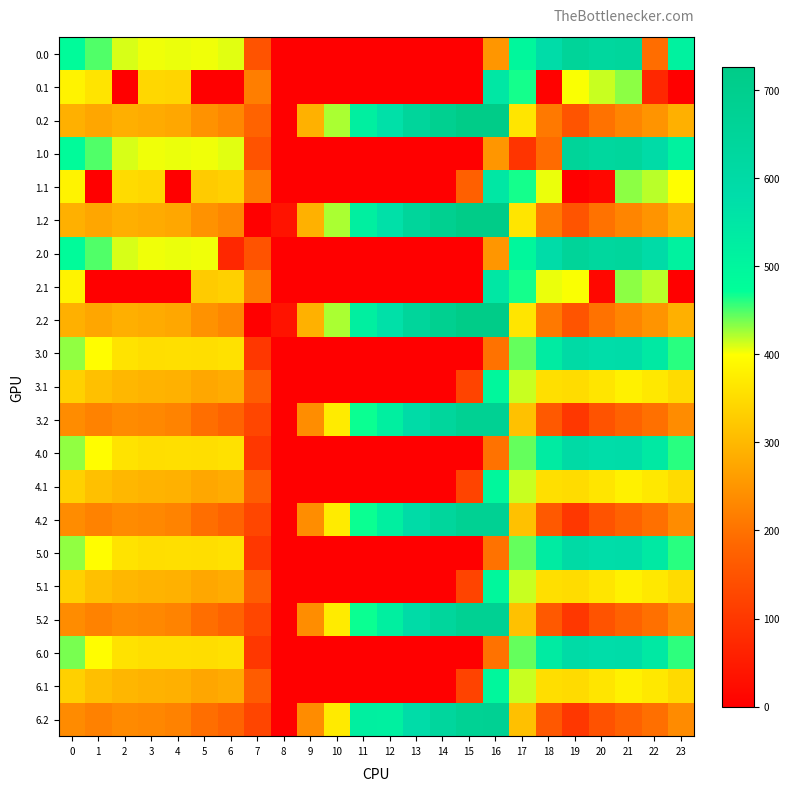

Reading left to right, list all the values displayed in this chart.

0.0: 0=482.0	1=449.5	2=410.3	3=404.4	4=404.9	5=403.8	6=408.0	7=150.1	8=0.0	9=0.0	10=0.0	11=0.0	12=0.0	13=0.0	14=0.0	15=0.0	16=250.9	17=494.8	18=586.7	19=649.2	20=629.9	21=638.4	22=192.3	23=511.3
0.1: 0=384.6	1=361.1	2=0.0	3=342.7	4=339.6	5=0.0	6=0.0	7=217.1	8=0.0	9=0.0	10=0.0	11=0.0	12=0.0	13=0.0	14=0.0	15=0.0	16=547.3	17=466.6	18=5.4	19=400.2	20=414.5	21=432.4	22=71.3	23=0.0
0.2: 0=287.1	1=272.7	2=285.5	3=281.0	4=274.4	5=245.0	6=228.8	7=176.6	8=0.0	9=288.5	10=423.5	11=520.6	12=571.2	13=640.4	14=687.4	15=725.8	16=726.6	17=362.4	18=210.0	19=151.0	20=199.2	21=226.4	22=247.4	23=287.5
1.0: 0=482.0	1=449.5	2=410.3	3=404.4	4=404.9	5=403.8	6=408.0	7=150.1	8=0.0	9=0.0	10=0.0	11=0.0	12=0.0	13=0.0	14=0.0	15=0.0	16=250.9	17=94.8	18=189.2	19=649.2	20=629.9	21=638.4	22=592.3	23=511.3
1.1: 0=384.6	1=0.0	2=347.9	3=342.7	4=0.0	5=325.7	6=332.2	7=217.1	8=0.0	9=0.0	10=0.0	11=0.0	12=0.0	13=0.0	14=0.0	15=173.1	16=547.3	17=466.6	18=405.4	19=0.2	20=14.5	21=432.4	22=419.9	23=399.4
1.2: 0=287.1	1=272.7	2=285.5	3=281.0	4=274.4	5=245.0	6=228.8	7=0.0	8=35.3	9=288.5	10=423.5	11=520.6	12=571.2	13=640.4	14=687.4	15=725.8	16=726.6	17=362.4	18=210.0	19=151.0	20=199.2	21=226.4	22=247.4	23=287.5
2.0: 0=482.0	1=449.5	2=410.3	3=404.4	4=404.9	5=403.8	6=70.3	7=150.1	8=0.0	9=0.0	10=0.0	11=0.0	12=0.0	13=0.0	14=0.0	15=0.0	16=250.9	17=494.8	18=586.7	19=649.2	20=629.9	21=638.4	22=592.3	23=511.3
2.1: 0=384.6	1=0.0	2=0.0	3=0.0	4=0.0	5=325.7	6=332.2	7=217.1	8=0.0	9=0.0	10=0.0	11=0.0	12=0.0	13=0.0	14=0.0	15=0.0	16=547.3	17=466.6	18=405.4	19=400.2	20=14.5	21=432.4	22=419.9	23=0.0
2.2: 0=287.1	1=272.7	2=285.5	3=281.0	4=274.4	5=245.0	6=228.8	7=0.0	8=35.3	9=288.5	10=423.5	11=520.6	12=571.2	13=640.4	14=687.4	15=725.8	16=726.6	17=362.4	18=210.0	19=151.0	20=199.2	21=226.4	22=247.4	23=287.5
3.0: 0=431.0	1=398.5	2=359.3	3=353.4	4=353.9	5=352.8	6=357.0	7=99.1	8=0.0	9=0.0	10=0.0	11=0.0	12=0.0	13=0.0	14=0.0	15=0.0	16=199.9	17=443.8	18=535.7	19=598.2	20=578.9	21=587.4	22=541.3	23=460.3
3.1: 0=333.6	1=310.1	2=296.9	3=291.7	4=288.6	5=274.7	6=281.2	7=166.1	8=0.0	9=0.0	10=0.0	11=0.0	12=0.0	13=0.0	14=0.0	15=122.1	16=496.3	17=415.6	18=354.4	19=349.2	20=363.5	21=381.4	22=368.9	23=348.4
3.2: 0=236.1	1=221.7	2=234.5	3=230.0	4=223.4	5=194.0	6=177.8	7=125.6	8=0.0	9=237.5	10=372.5	11=469.6	12=520.2	13=589.4	14=636.4	15=674.8	16=675.6	17=311.4	18=159.0	19=100.0	20=148.2	21=175.4	22=196.4	23=236.5
4.0: 0=431.0	1=398.5	2=359.3	3=353.4	4=353.9	5=352.8	6=357.0	7=99.1	8=0.0	9=0.0	10=0.0	11=0.0	12=0.0	13=0.0	14=0.0	15=0.0	16=199.9	17=443.8	18=535.7	19=598.2	20=578.9	21=587.4	22=541.3	23=460.3
4.1: 0=333.6	1=310.1	2=296.9	3=291.7	4=288.6	5=274.7	6=281.2	7=166.1	8=0.0	9=0.0	10=0.0	11=0.0	12=0.0	13=0.0	14=0.0	15=122.1	16=496.3	17=415.6	18=354.4	19=349.2	20=363.5	21=381.4	22=368.9	23=348.4
4.2: 0=236.1	1=221.7	2=234.5	3=230.0	4=223.4	5=194.0	6=177.8	7=125.6	8=0.0	9=237.5	10=372.5	11=469.6	12=520.2	13=589.4	14=636.4	15=674.8	16=675.6	17=311.4	18=159.0	19=100.0	20=148.2	21=175.4	22=196.4	23=236.5
5.0: 0=431.0	1=398.5	2=359.3	3=353.4	4=353.9	5=352.8	6=357.0	7=99.1	8=0.0	9=0.0	10=0.0	11=0.0	12=0.0	13=0.0	14=0.0	15=0.0	16=199.9	17=443.8	18=535.7	19=598.2	20=578.9	21=587.4	22=541.3	23=460.3
5.1: 0=333.6	1=310.1	2=296.9	3=291.7	4=288.6	5=274.7	6=281.2	7=166.1	8=0.0	9=0.0	10=0.0	11=0.0	12=0.0	13=0.0	14=0.0	15=122.1	16=496.3	17=415.6	18=354.4	19=349.2	20=363.5	21=381.4	22=368.9	23=348.4
5.2: 0=236.1	1=221.7	2=234.5	3=230.0	4=223.4	5=194.0	6=177.8	7=125.6	8=0.0	9=237.5	10=372.5	11=469.6	12=520.2	13=589.4	14=636.4	15=674.8	16=675.6	17=311.4	18=159.0	19=100.0	20=148.2	21=175.4	22=196.4	23=236.5
6.0: 0=438.3	1=397.5	2=358.3	3=352.4	4=352.9	5=351.8	6=356.0	7=98.1	8=0.0	9=0.0	10=0.0	11=0.0	12=0.0	13=0.0	14=0.0	15=0.0	16=198.9	17=442.8	18=534.7	19=597.2	20=577.9	21=586.4	22=540.3	23=459.3
6.1: 0=332.6	1=309.1	2=295.9	3=290.7	4=287.6	5=273.7	6=280.2	7=165.1	8=0.0	9=0.0	10=0.0	11=0.0	12=0.0	13=0.0	14=0.0	15=121.1	16=495.3	17=414.6	18=353.4	19=348.2	20=362.5	21=380.4	22=367.9	23=347.4
6.2: 0=235.1	1=220.7	2=233.5	3=229.0	4=222.4	5=193.0	6=176.8	7=124.6	8=0.0	9=236.5	10=371.5	11=520.6	12=519.2	13=588.4	14=635.4	15=673.8	16=674.6	17=310.4	18=158.0	19=99.0	20=147.2	21=174.4	22=195.4	23=235.5